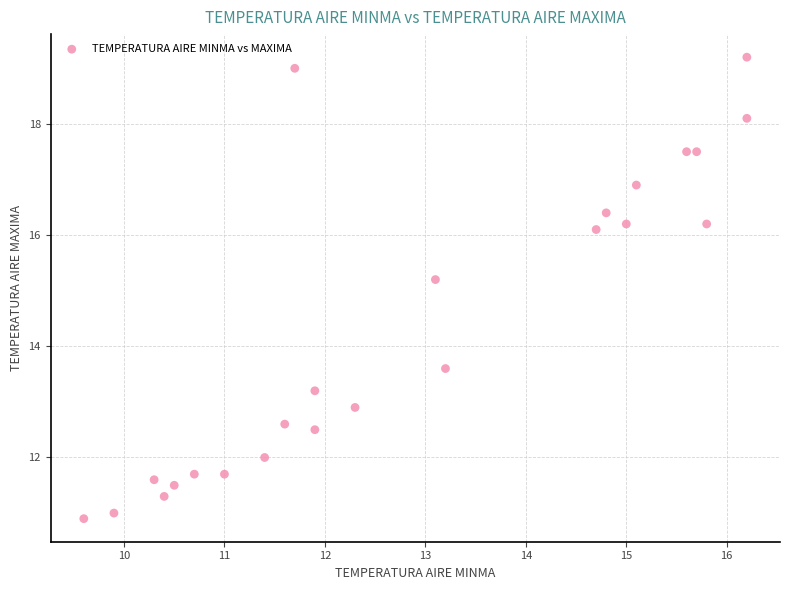

What Y value in the scatter plot is closest to 15?

15.2